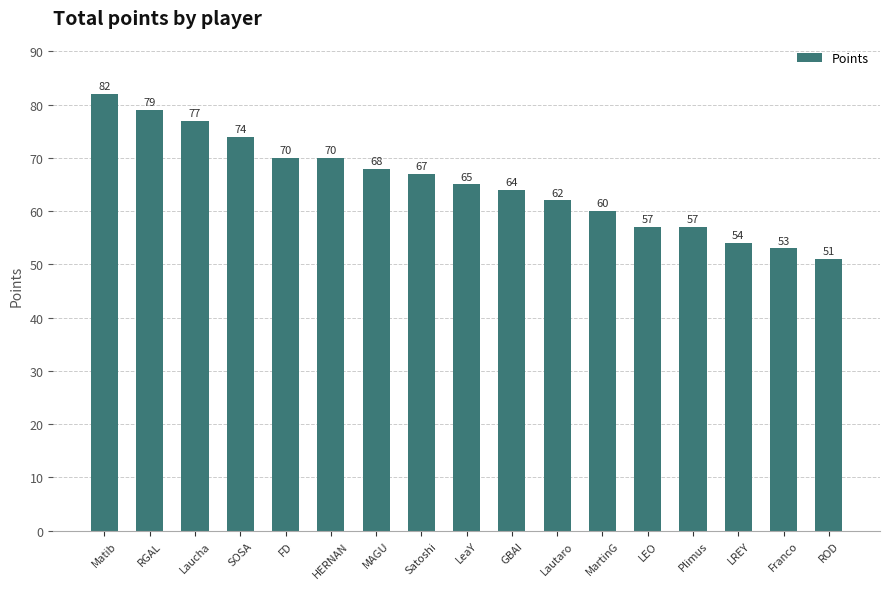

Between LeaY and MAGU, which is larger?

MAGU